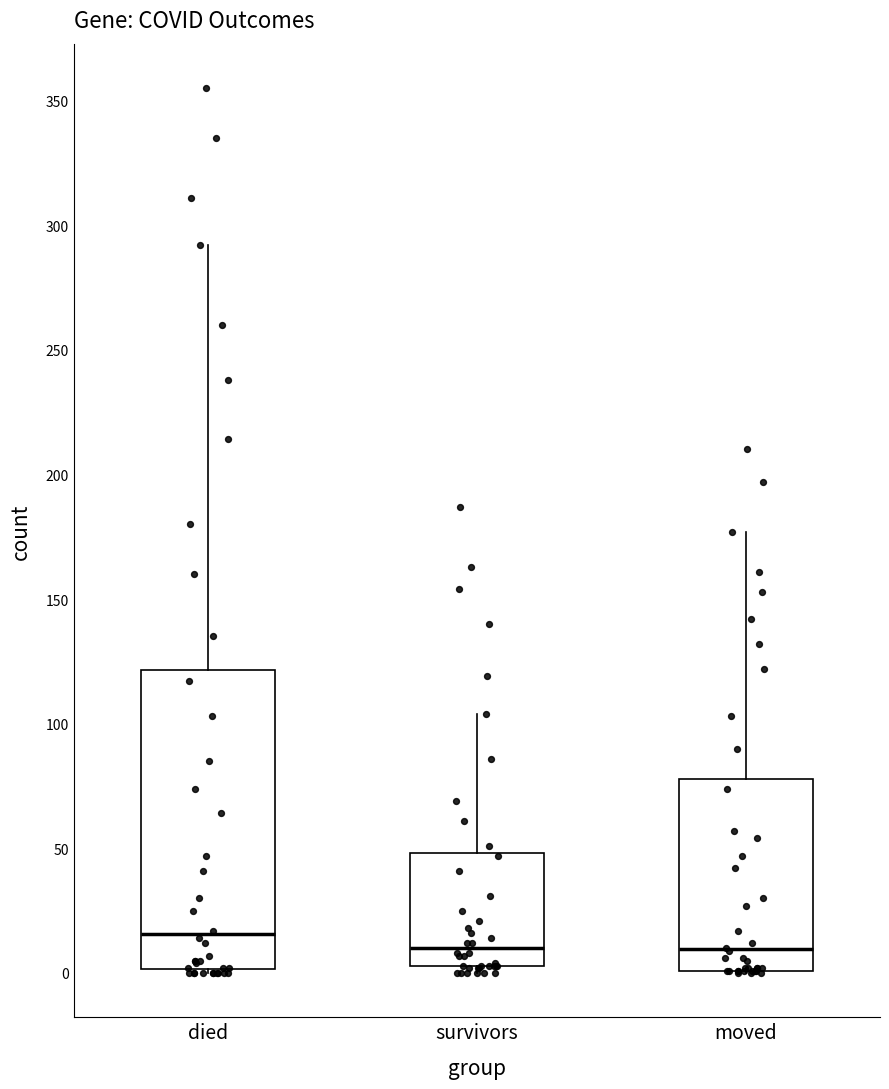

Reading left to right, transcribe this box plot: for each box, give where its median line is, the range the box spans, and where its two whiskers end, as read against the y-axis. The values are not printed on the chart, so give them approximately, as read against the axis.

died: median 15, box 0 to 120, whiskers 0 to 290
survivors: median 10, box 5 to 50, whiskers 0 to 105
moved: median 10, box 0 to 80, whiskers 0 to 175